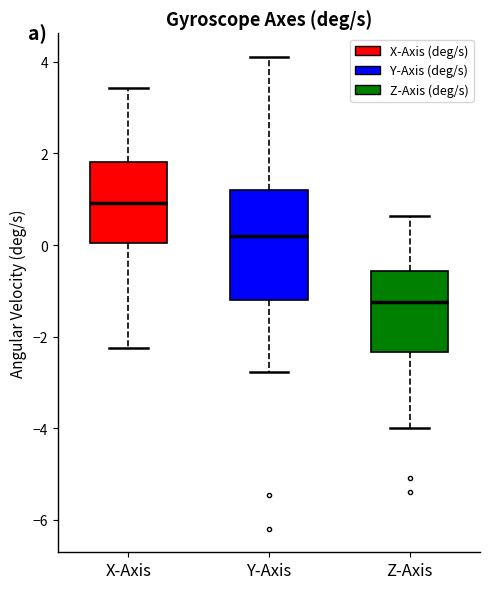

Which box has the lowest median line?

Z-Axis